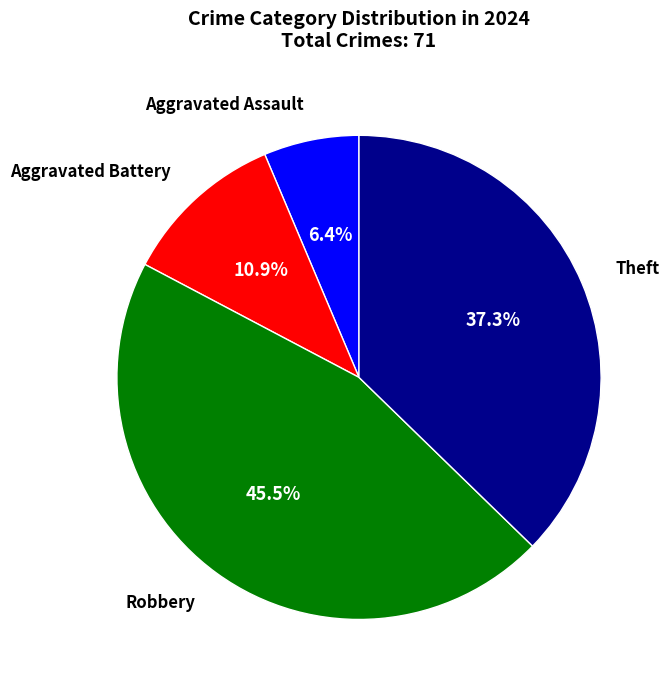

Is it true that Aggravated Battery is 1% of the pie?

False